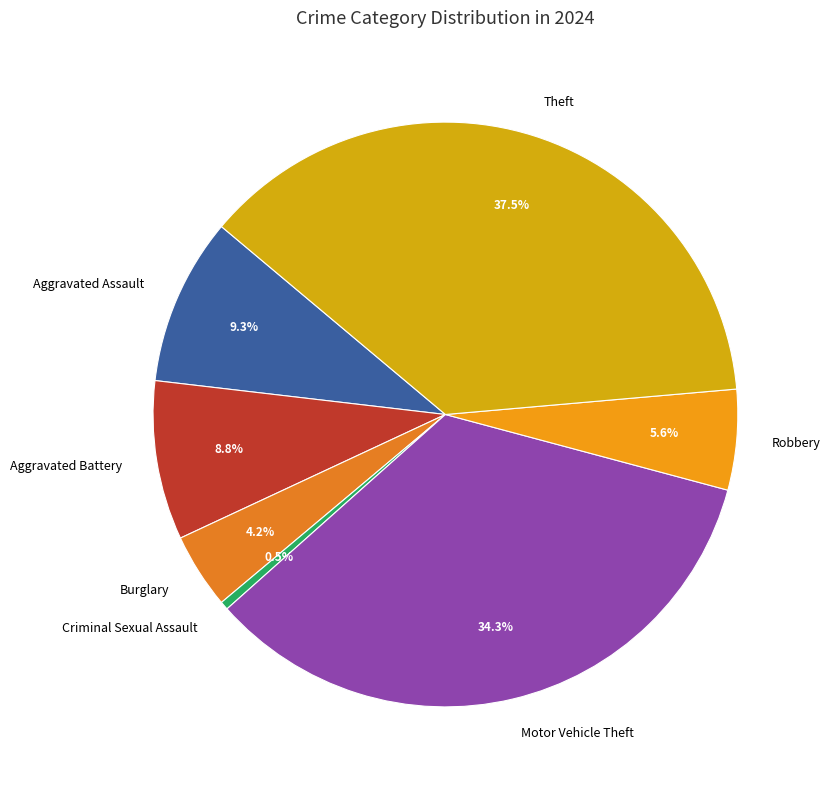

Which has a higher value, Aggravated Assault or Burglary?

Aggravated Assault